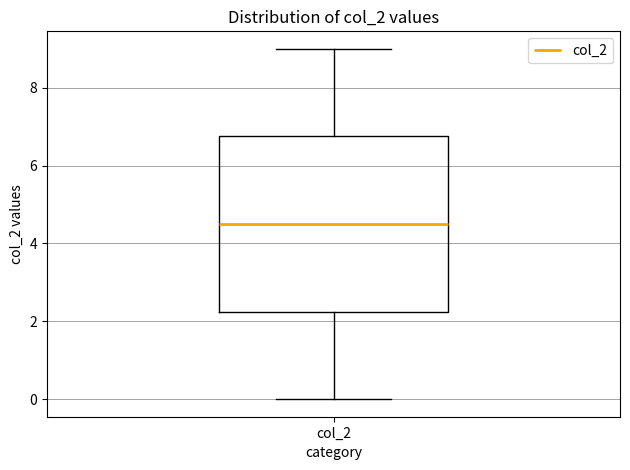

Read this box plot against the y-axis: the position of the median line, the range covered by the box, and the ends of both whiskers. The values are not printed on the chart, so give them approximately, as read against the axis.

median 4.6, box 2.2 to 6.8, whiskers 0.0 to 9.0